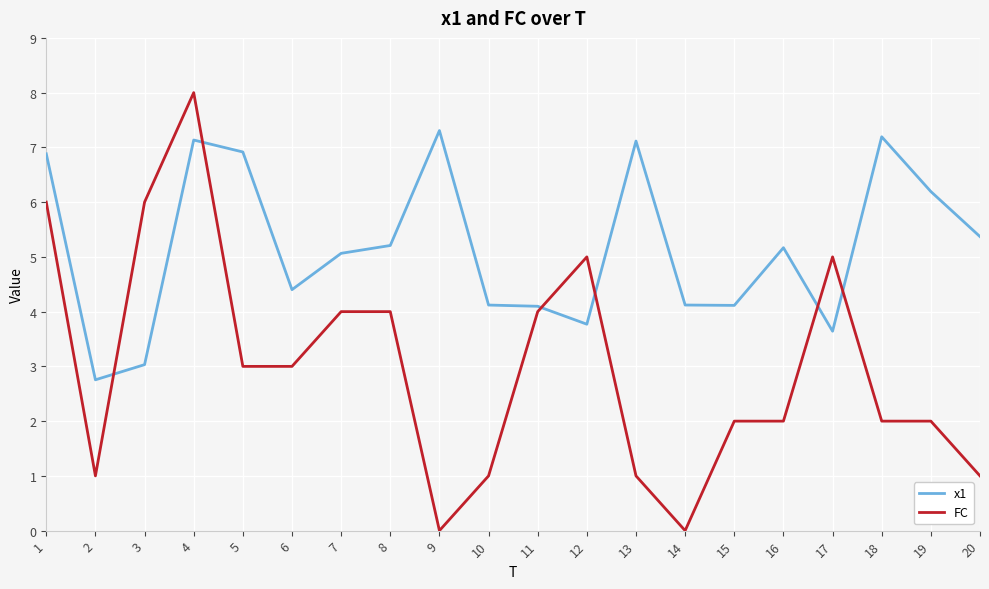

What are all the series names shown in the legend?

x1, FC